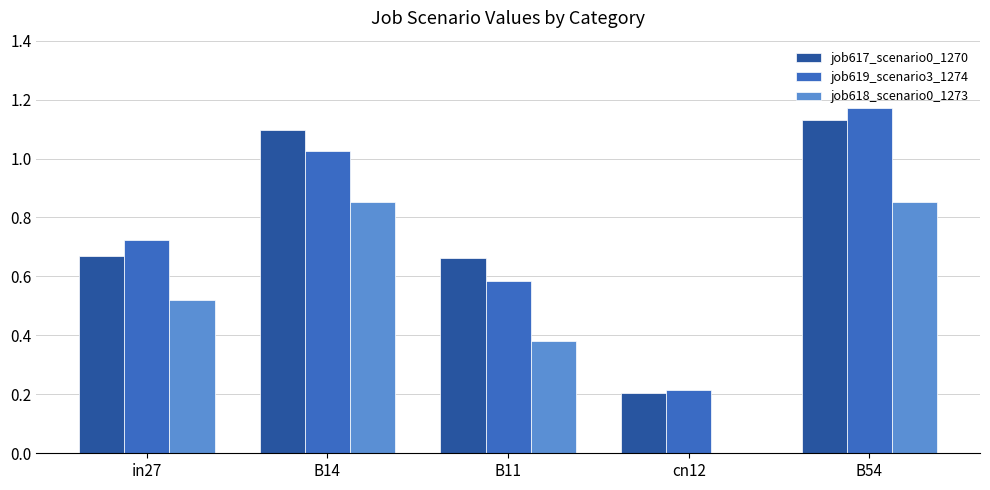

What is the total value across all series at in27?

1.9